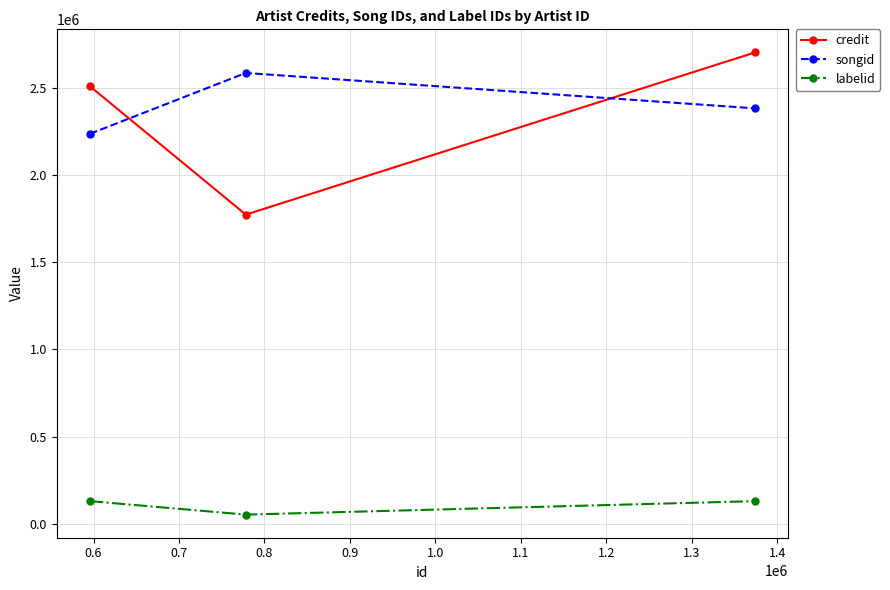

Is this an area chart (filled region under the line)?

No